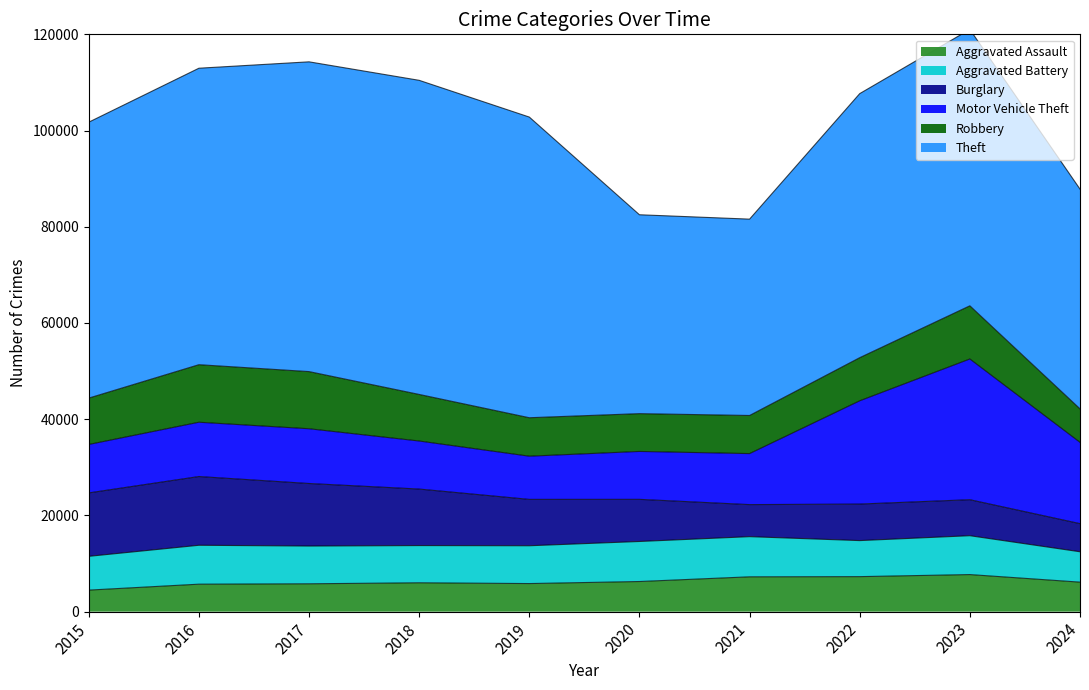

True or false: Motor Vehicle Theft and Aggravated Battery cross at least once.

False